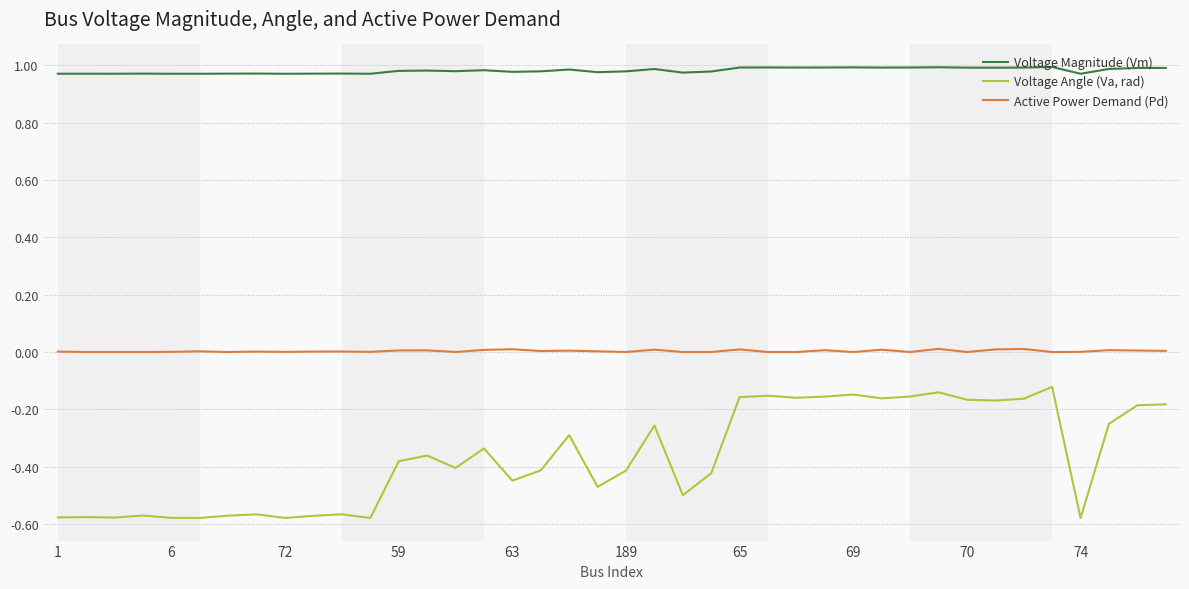

Which series has the largest range (max minus min)?

Voltage Angle (Va, rad)